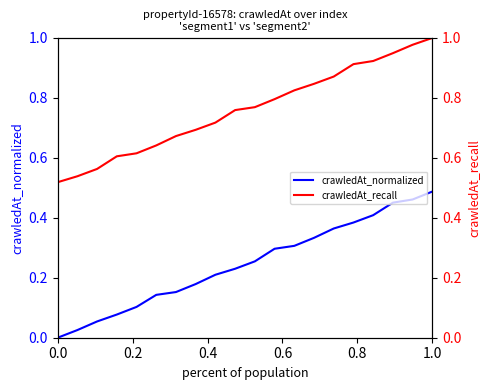

Does the chart have visible grid lines?

No